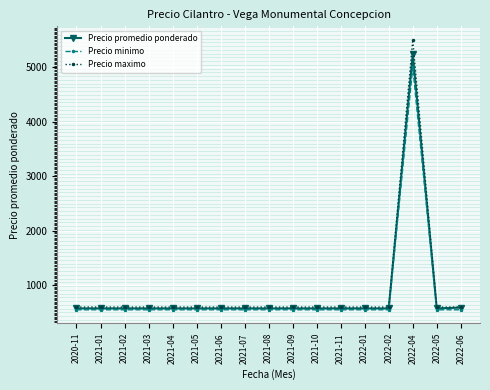

What is the total value across all series at 2022-06?

1740